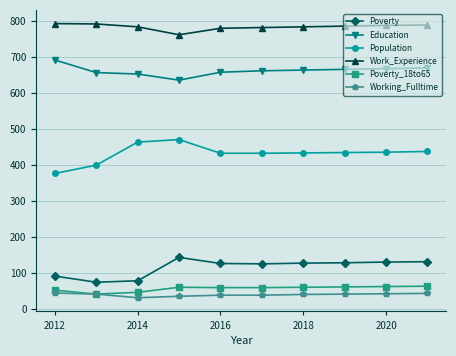

True or false: Poverty_18to65 and Poverty cross at least once.

False